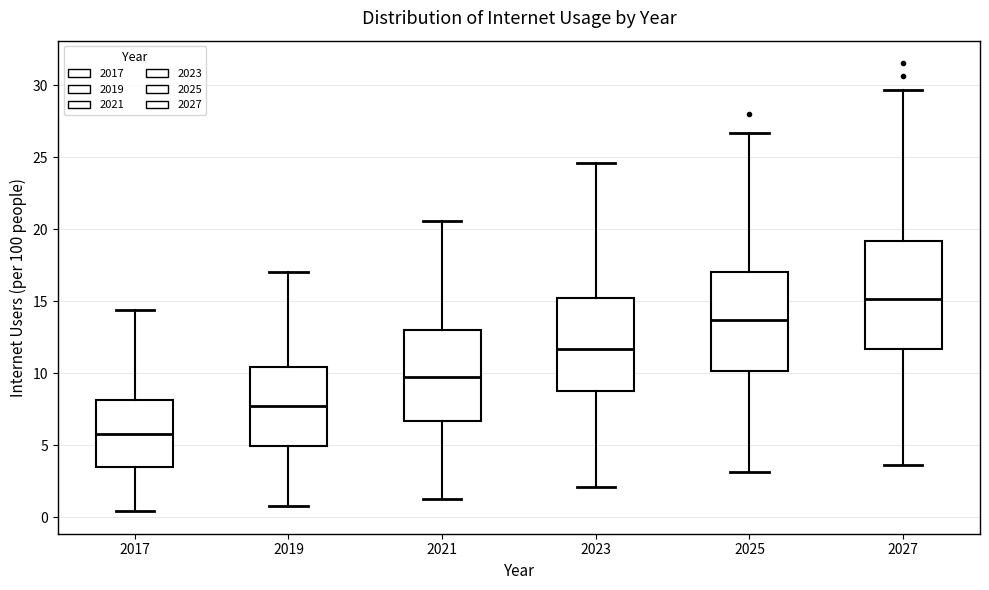

Which box is the tallest, from its lower edge to its upper edge?

2027